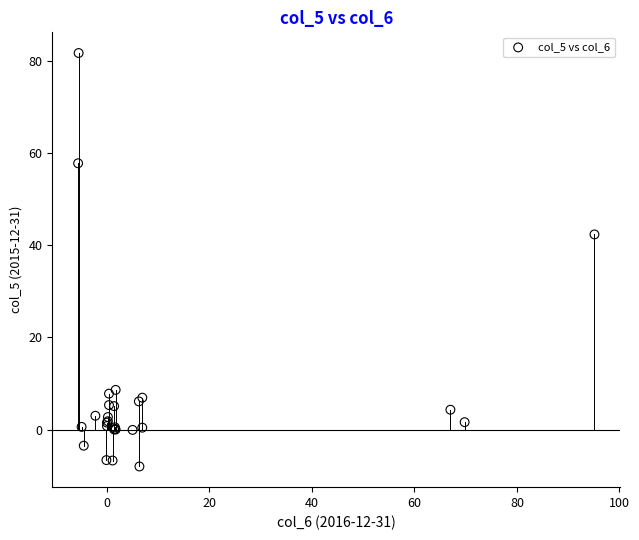

What Y value in the scatter plot is closest to 36?

42.3